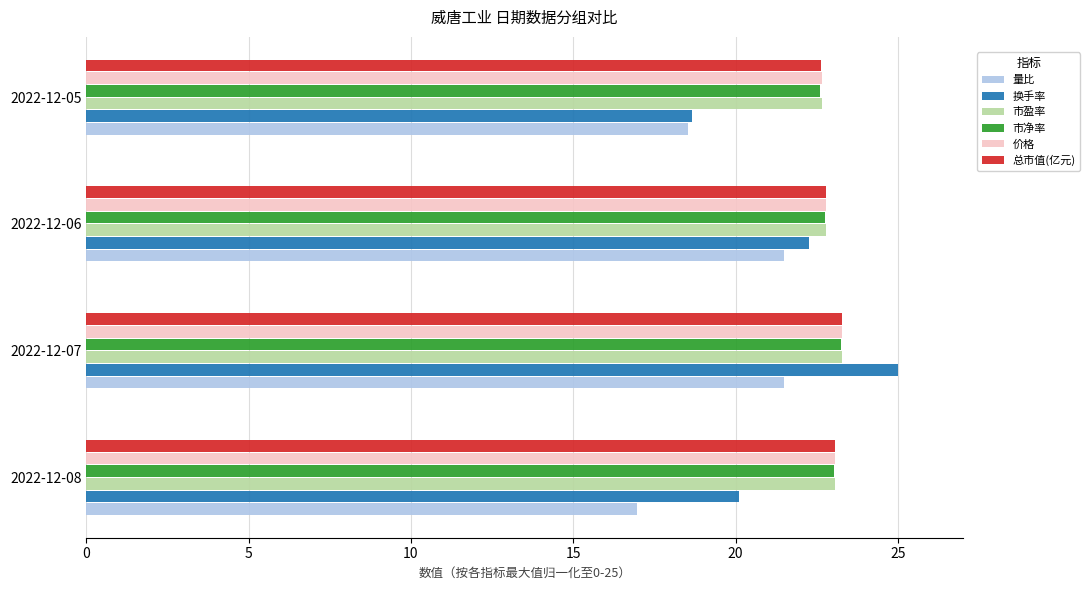

Which series changed the most between 2022-12-07 and 2022-12-06?

换手率